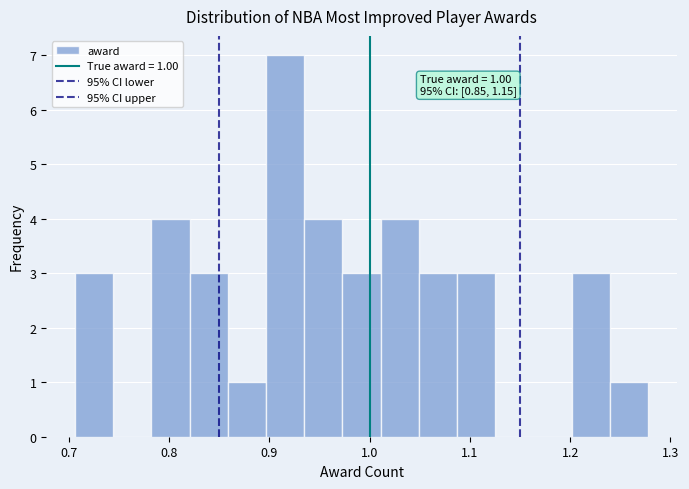

Read against the x-axis, roughly where is the centre of the tallest bar?

0.92